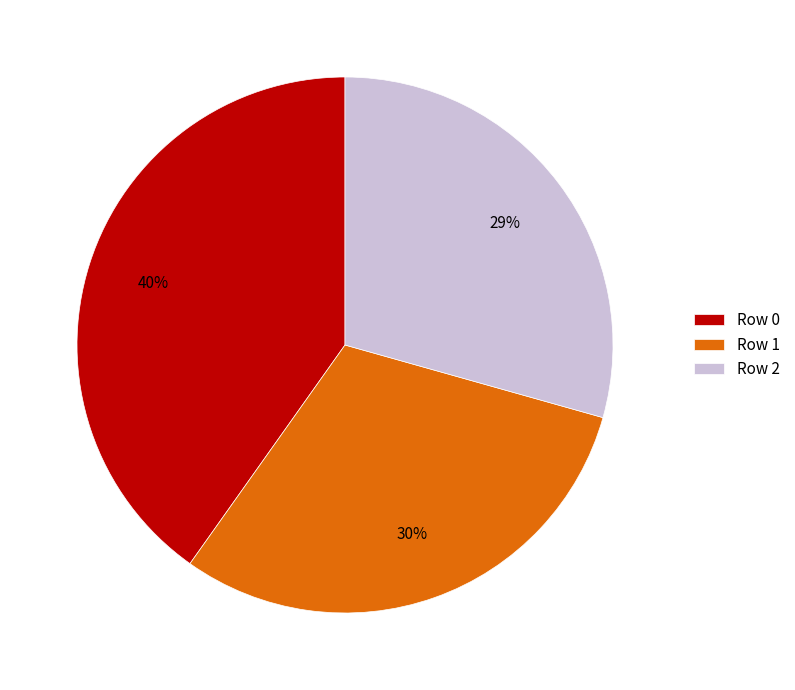

How many slices are in this pie chart?

3